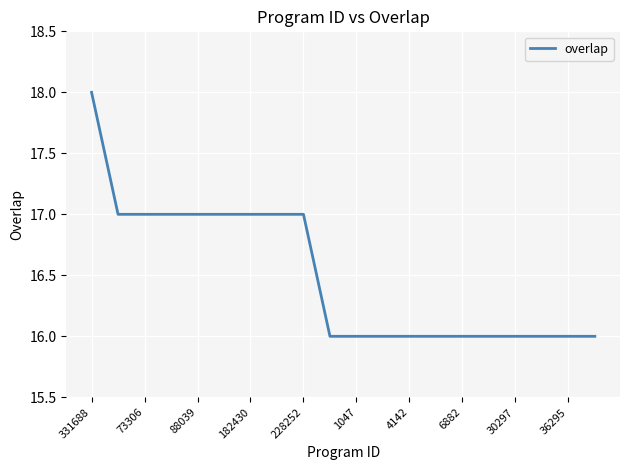

Does the chart display data point markers on the line(s)?

No